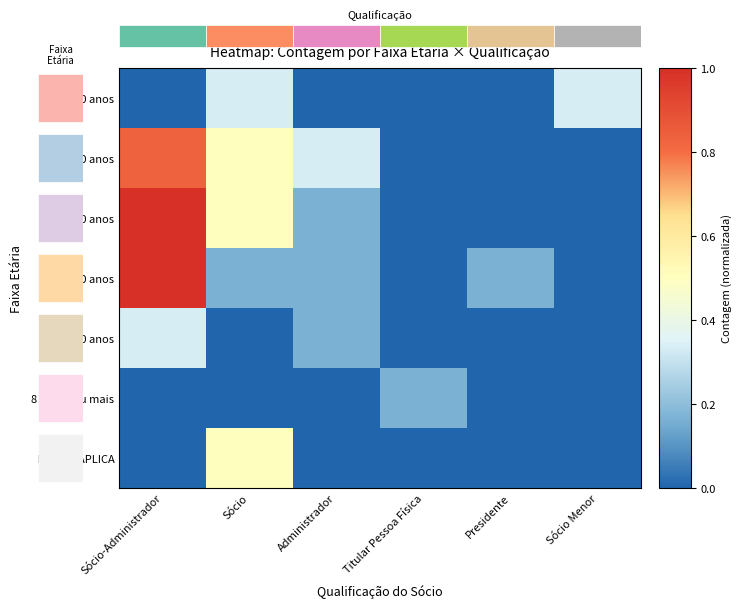

The 31-40 anos series shows 0.8 at Sócio-Administrador. True or false?

True